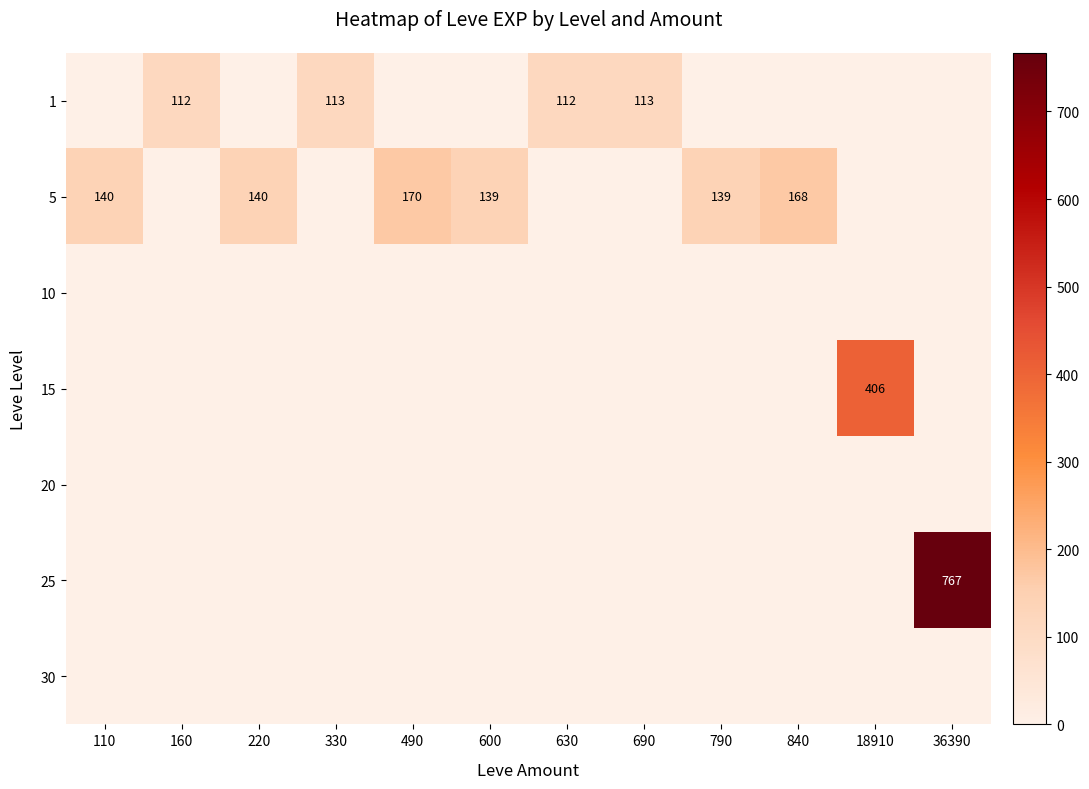

What is the greatest value displayed?

767